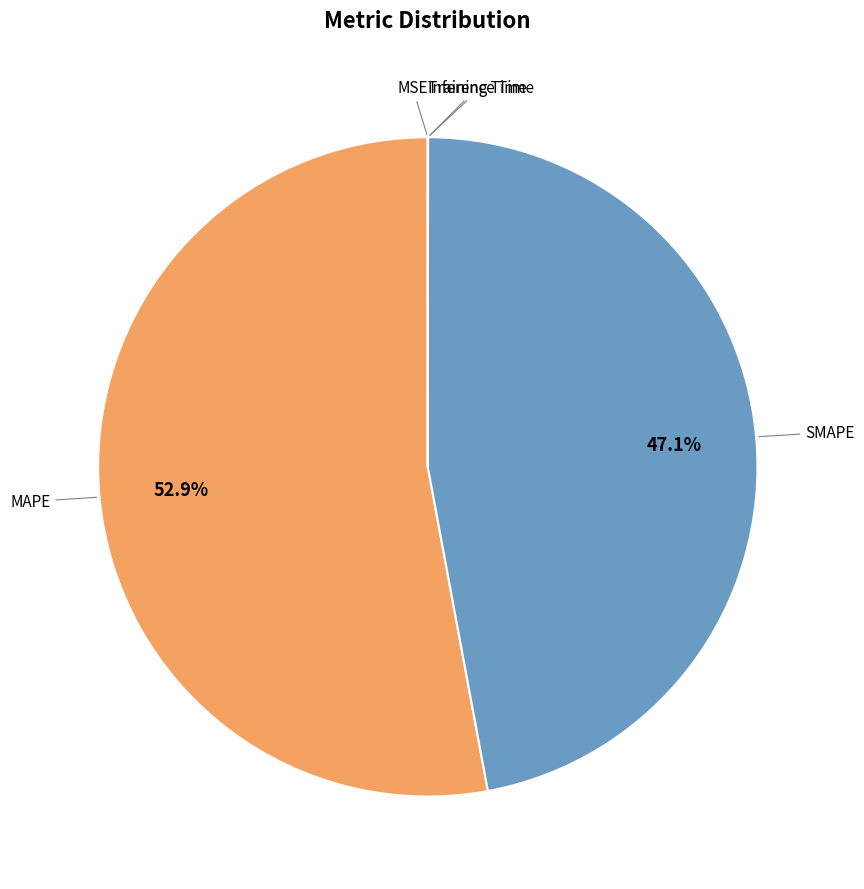

Does any single category account for the majority?

Yes